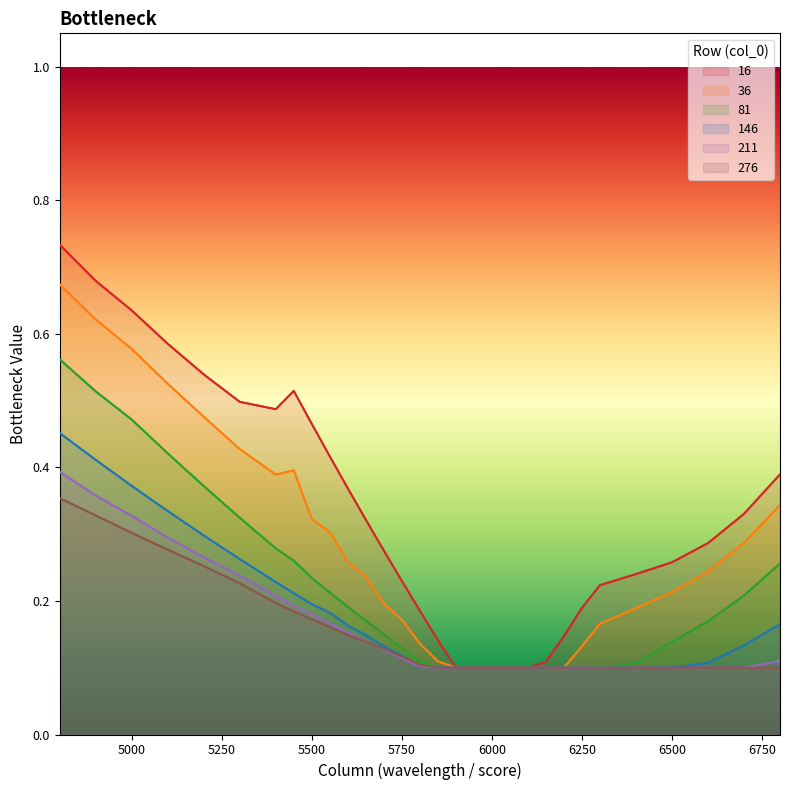

What is the difference between the highest and lowest values at 4900?

0.4